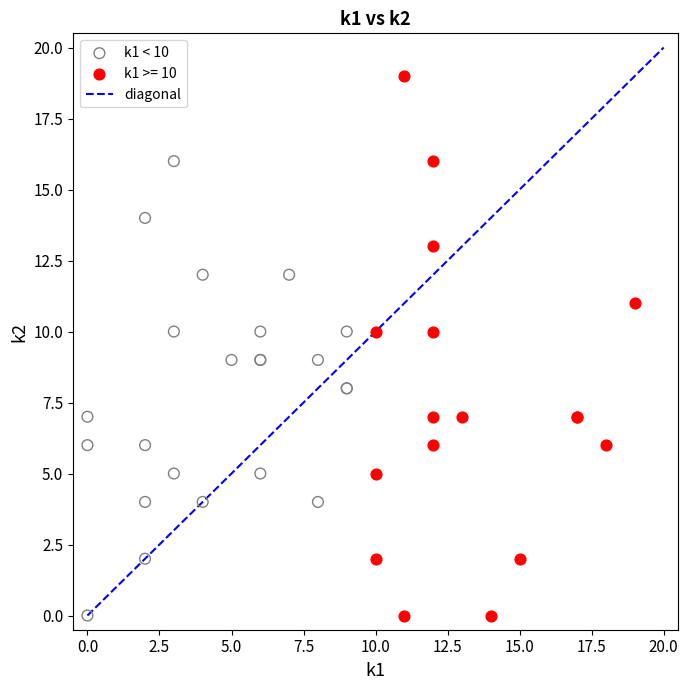

Which series has the widest spread of Y values?

k1 >= 10